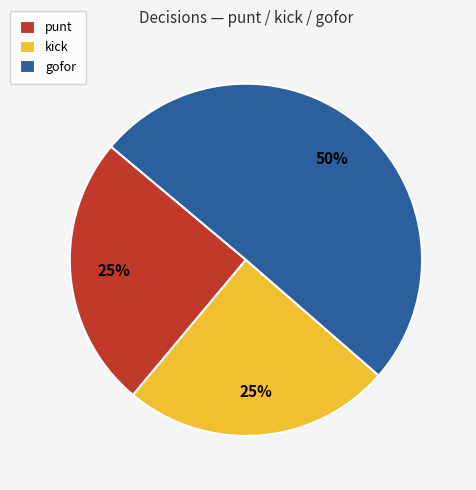

How many segments does this pie chart have?

3